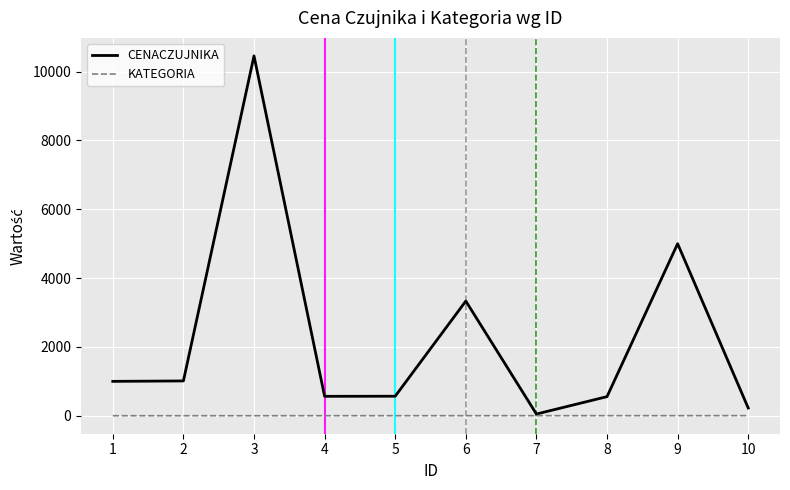

What is the sum of the CENACZUJNIKA values at 2 and 3?

11470